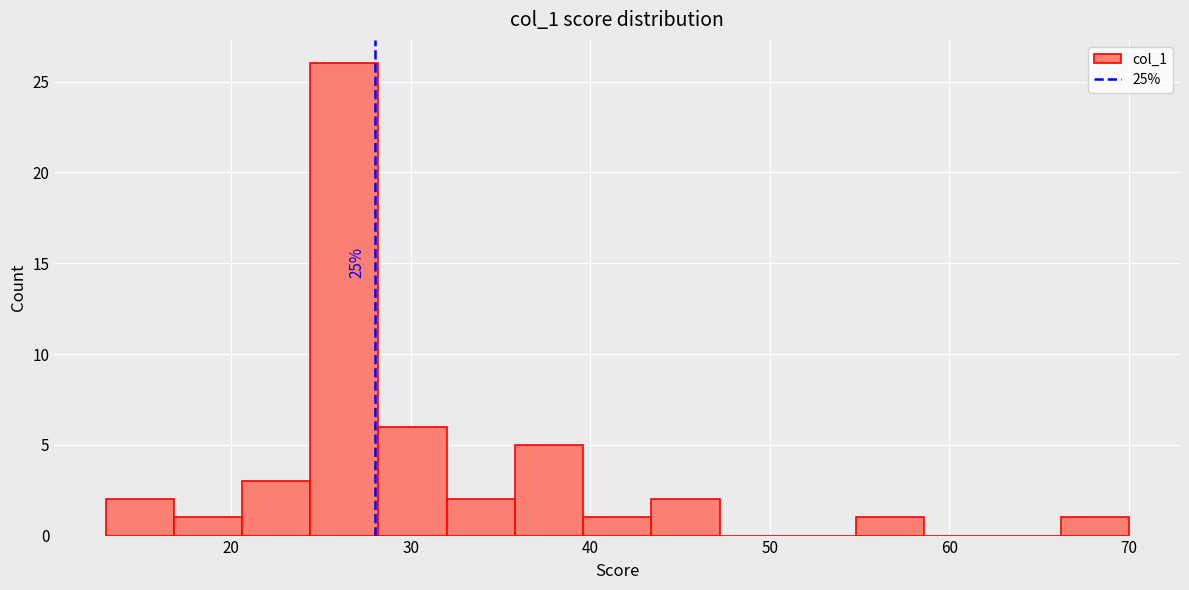

Read against the x-axis, roughly where is the centre of the tallest bar?

26